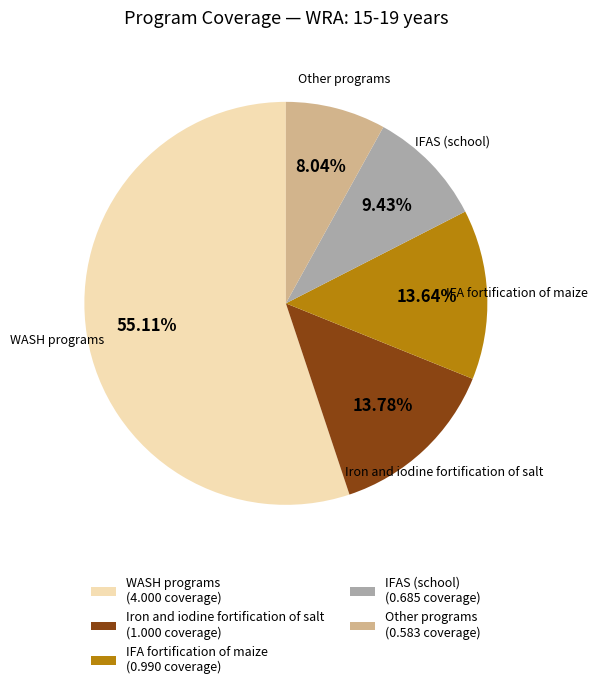

Between Iron and iodine fortification of salt (1.000 coverage) and Other programs (0.583 coverage), which is larger?

Iron and iodine fortification of salt (1.000 coverage)